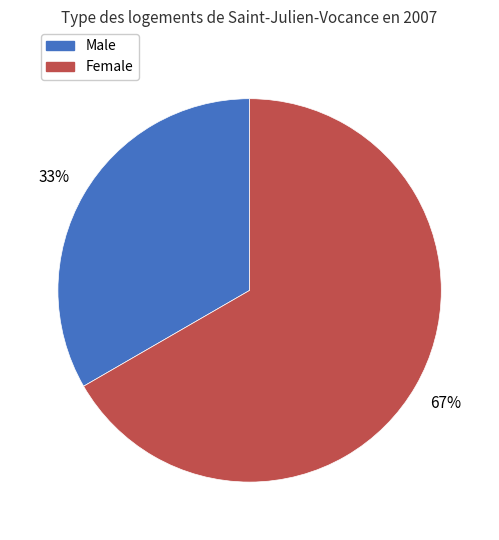

Which slice is the largest?

Female